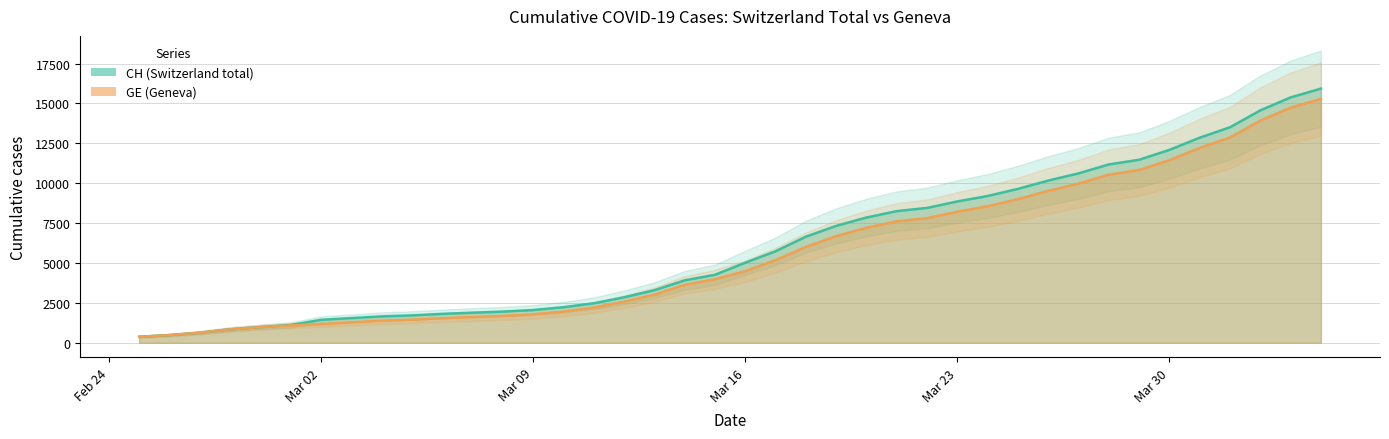

Which has a higher value, 2020-03-02 or 2020-03-22?

2020-03-22